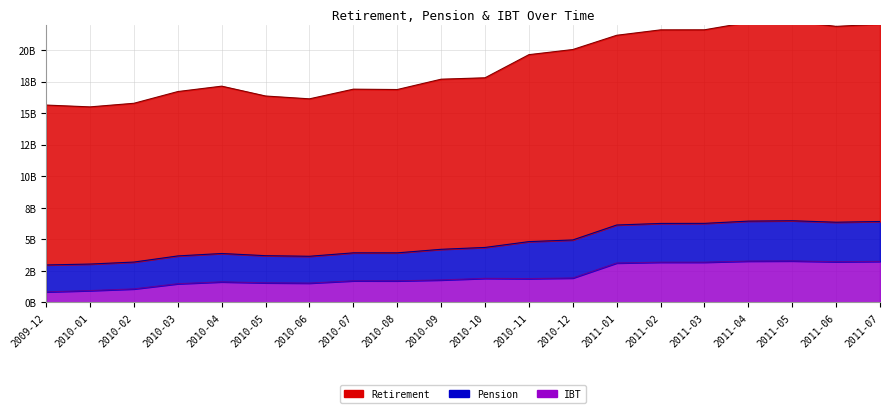

True or false: Retirement and IBT intersect in this chart.

False